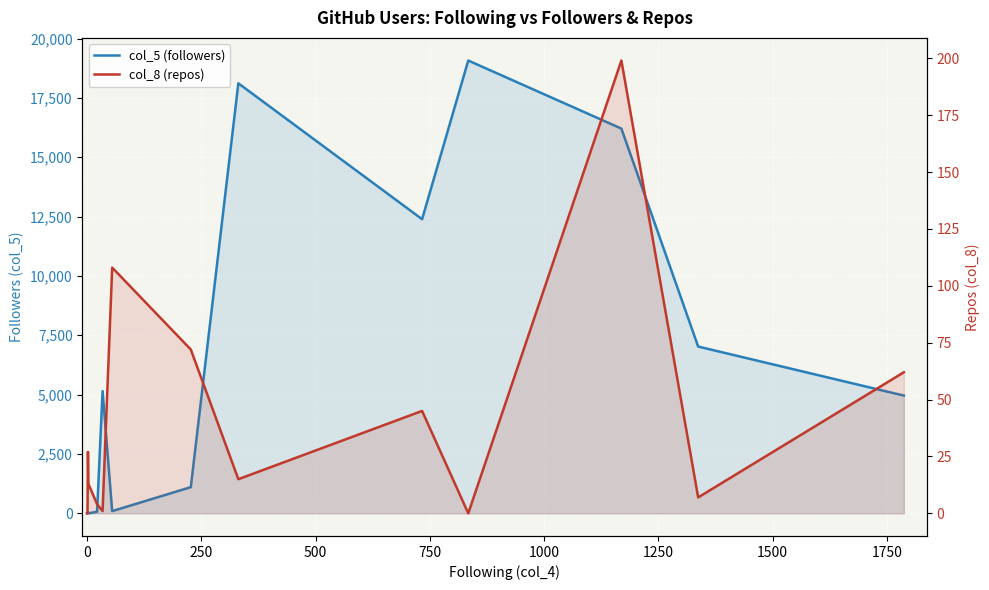

True or false: col_8 (repos) and col_5 (followers) cross at least once.

True